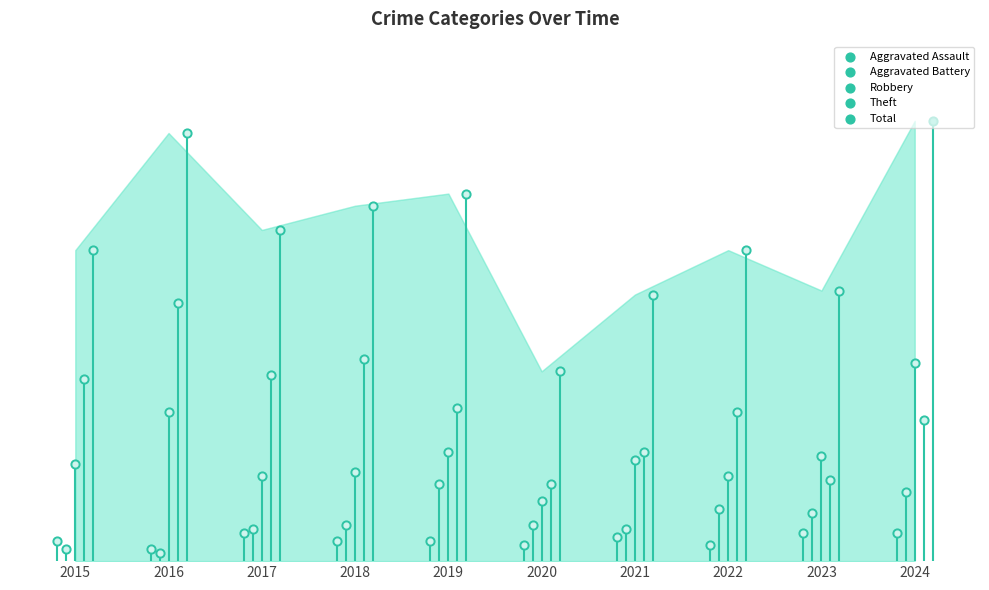

What are all the series names shown in the legend?

Aggravated Assault, Aggravated Battery, Robbery, Theft, Total